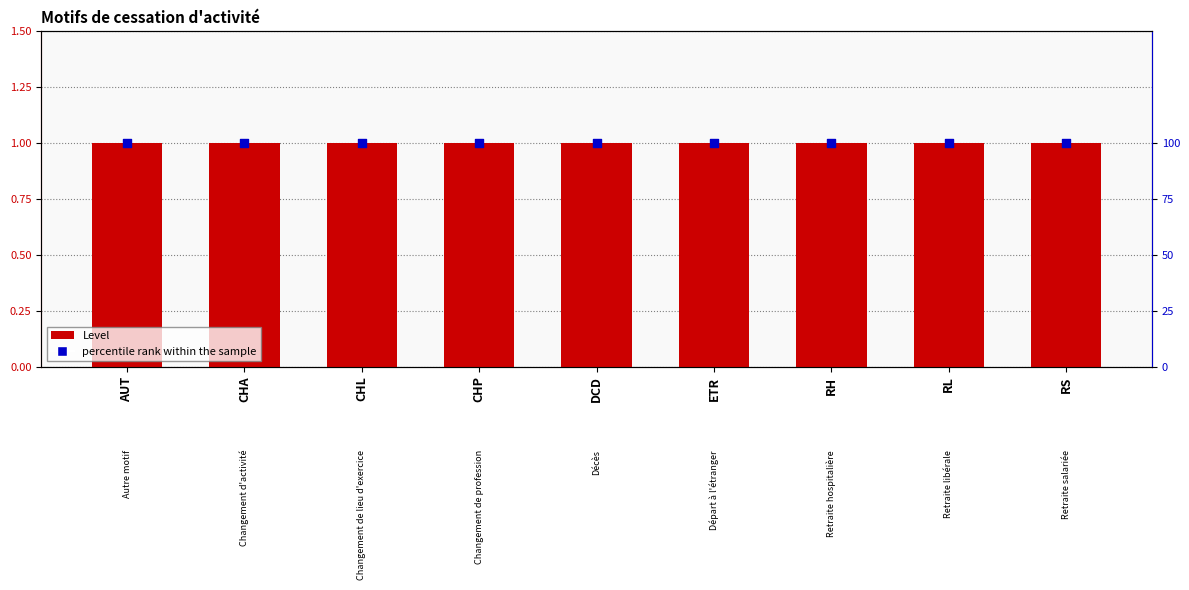

Which series reaches the maximum Y coordinate?

percentile rank within the sample